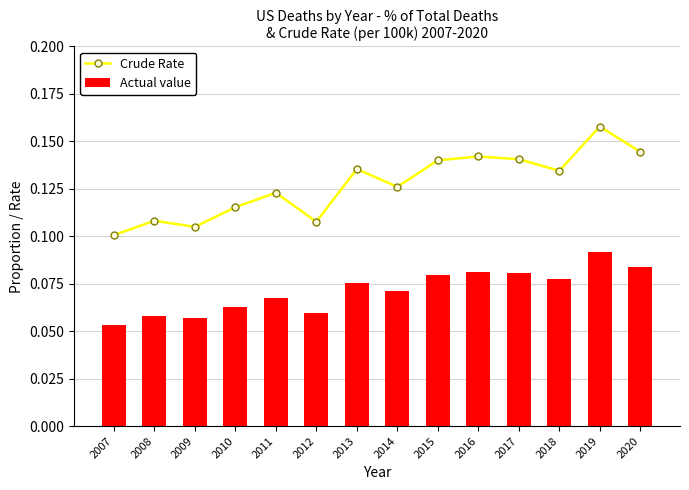

What is the sum of all Crude Rate values?

1.8